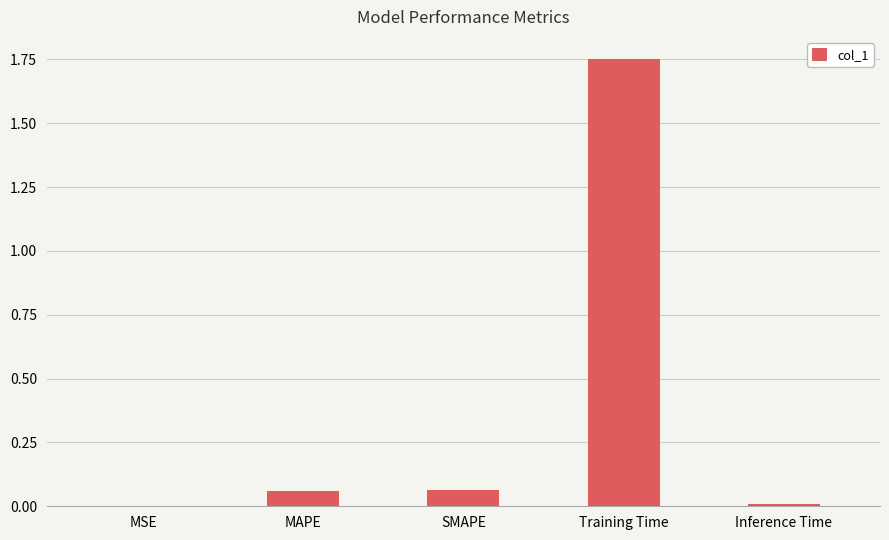

Which category has the highest value across all series?

Training Time